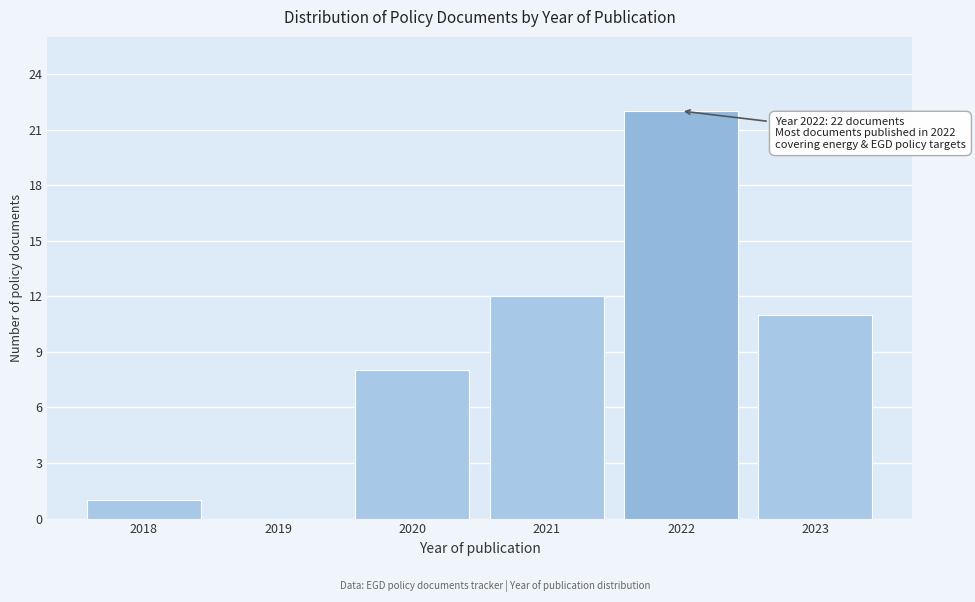

Reading left to right, extract all data points from this chart.

2018=1	2019=0	2020=8	2021=12	2022=22	2023=11